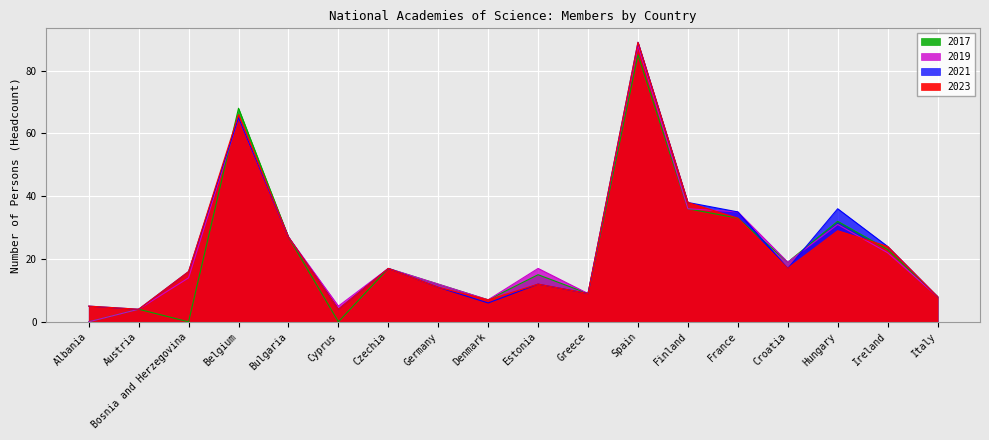

Where do 2017 and 2019 first cross each other?

Bosnia and Herzegovina and Belgium